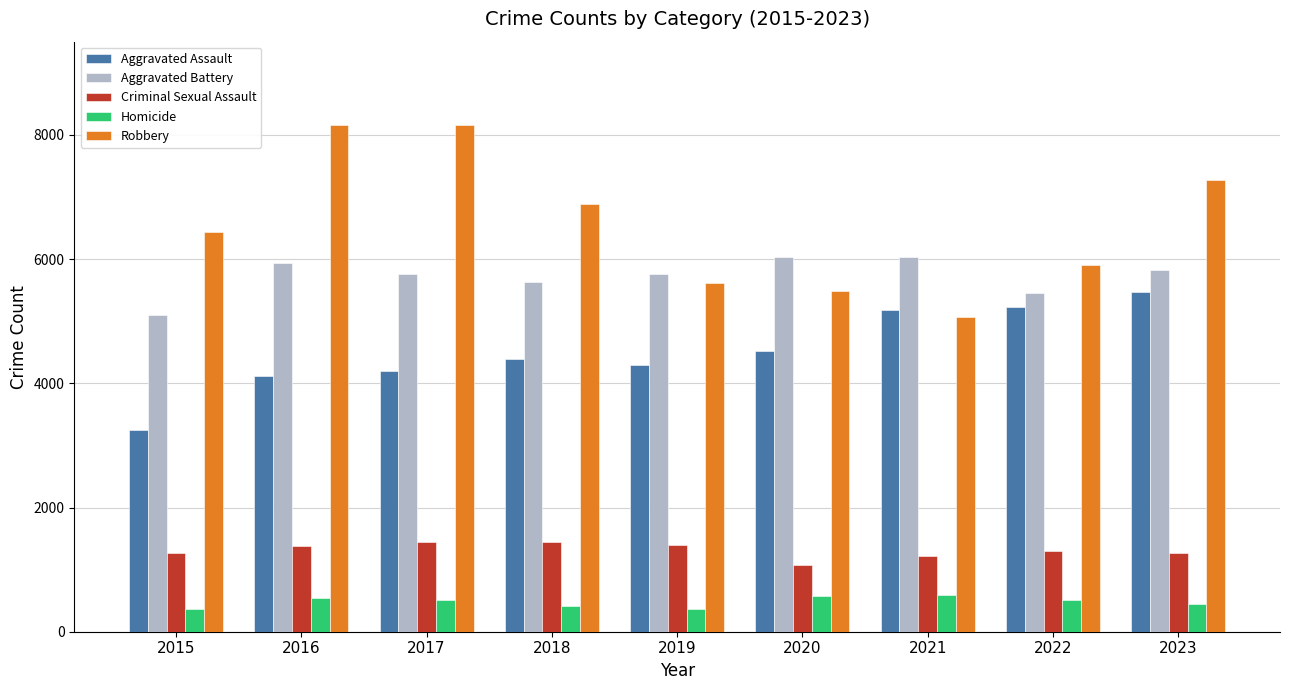

What is the sum of all Robbery values?

58994